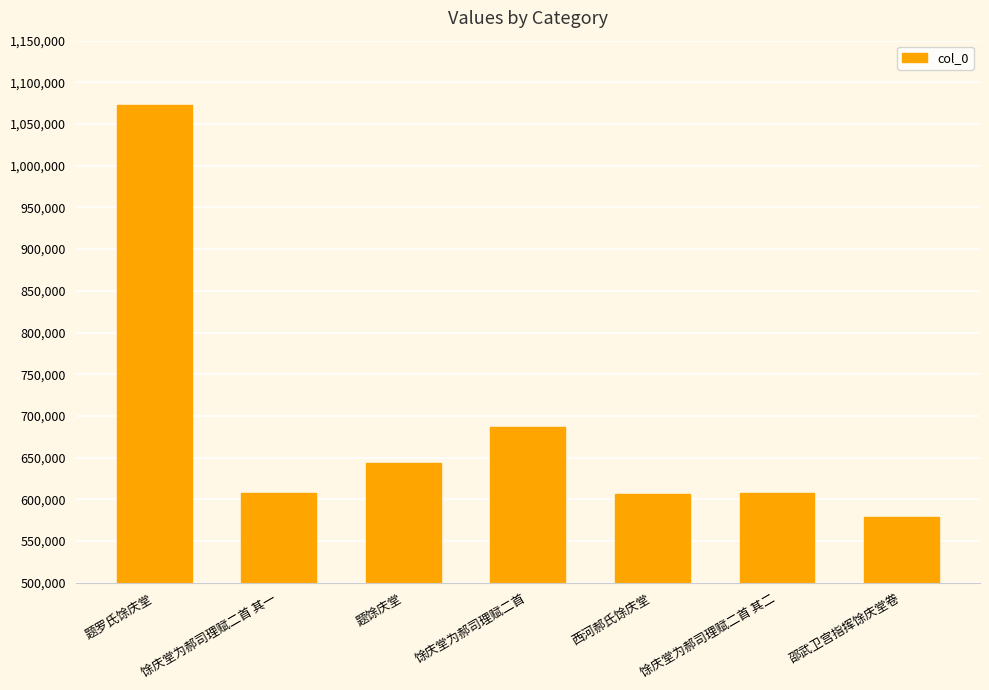

The value at 馀庆堂为郝司理赋二首 其一 is 606987. True or false?

True